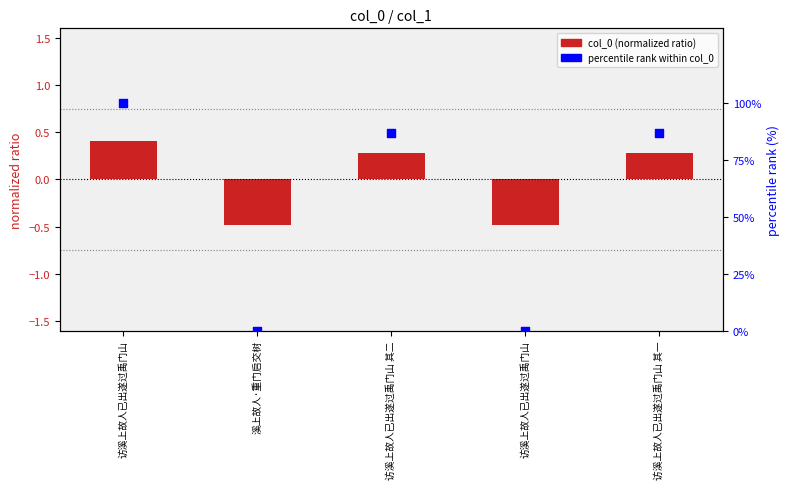

Which series has the largest total across all categories?

percentile rank within col_0